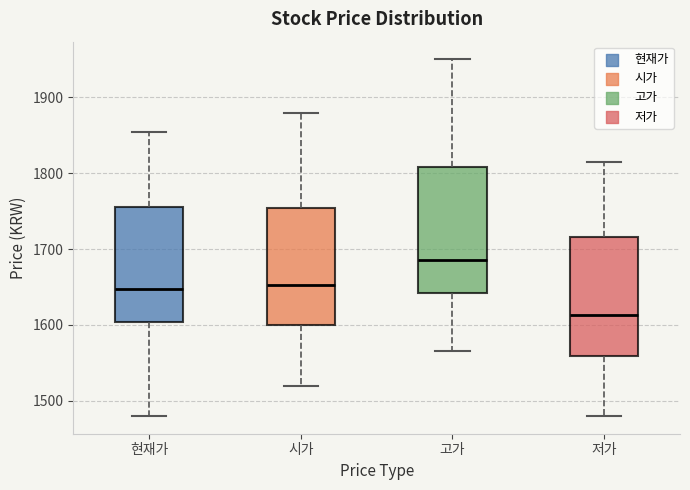

Reading left to right, transcribe this box plot: for each box, give where its median line is, the range the box spans, and where its two whiskers end, as read against the y-axis. The values are not printed on the chart, so give them approximately, as read against the axis.

현재가: median 1650, box 1600 to 1760, whiskers 1480 to 1860
시가: median 1650, box 1600 to 1750, whiskers 1520 to 1880
고가: median 1690, box 1640 to 1810, whiskers 1570 to 1950
저가: median 1610, box 1560 to 1720, whiskers 1480 to 1820